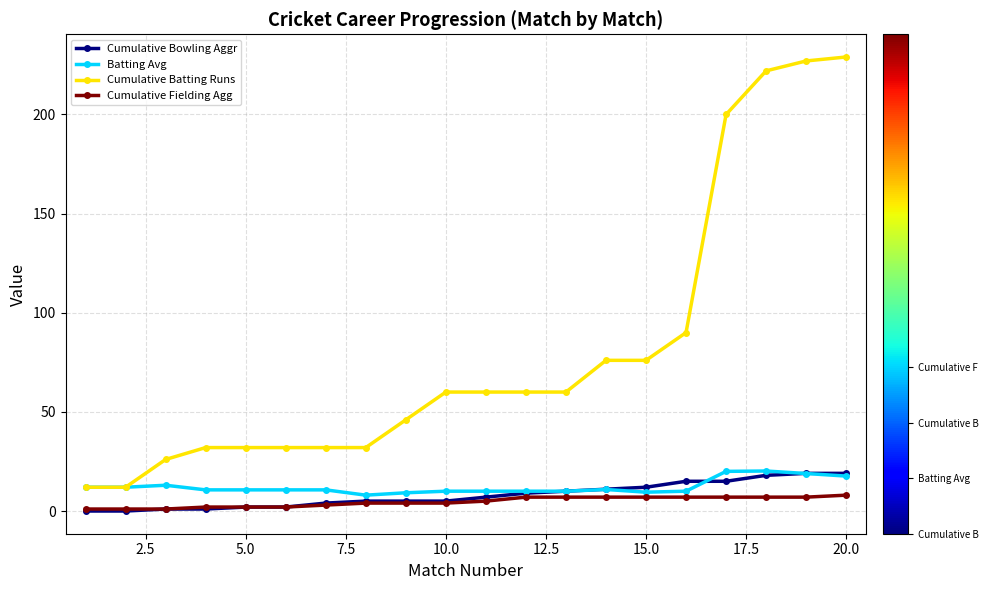

Which series has the largest range (max minus min)?

Cumulative Batting Runs